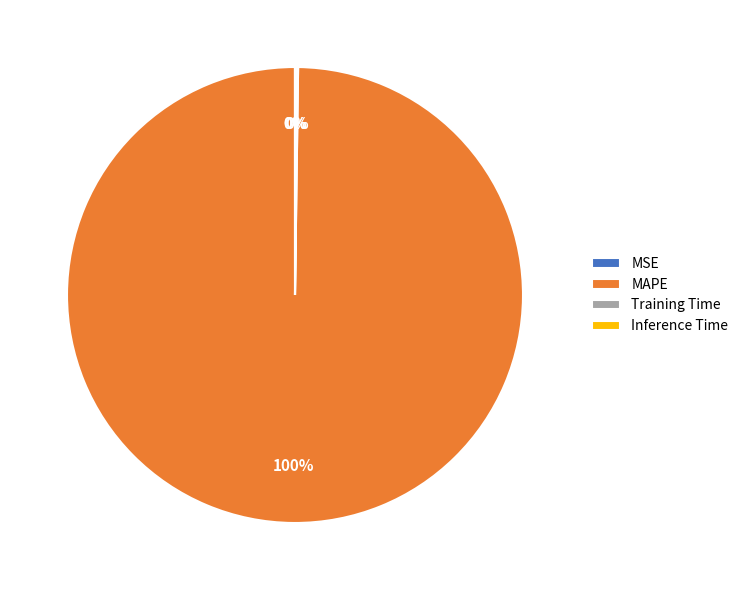

True or false: MAPE accounts for 100% of the total.

True